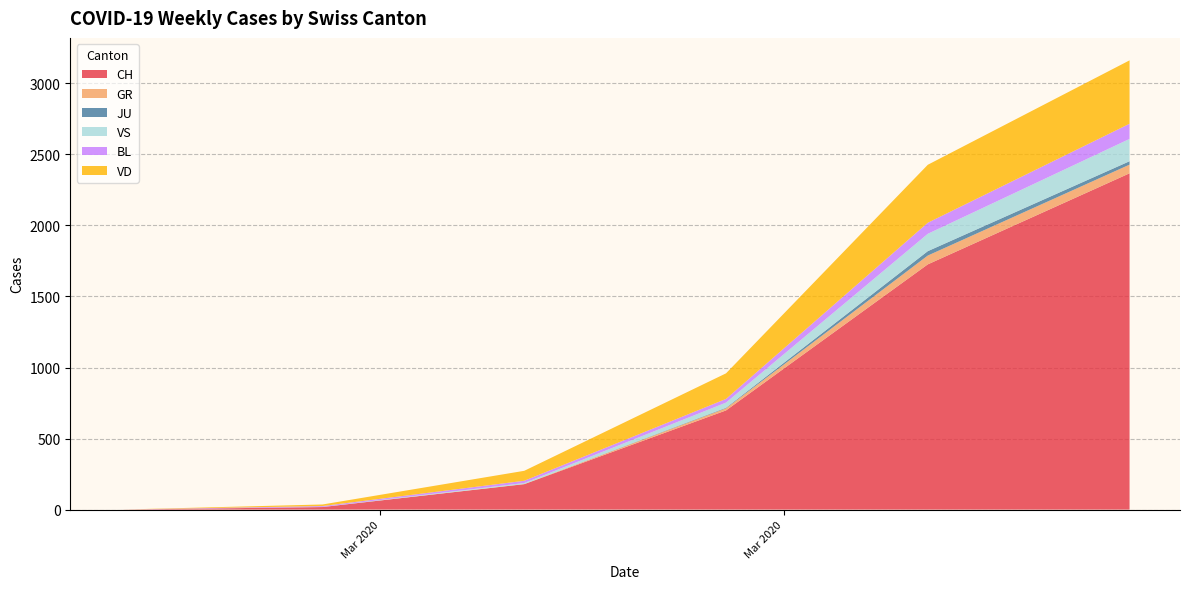

What is the maximum value for CH?

2367